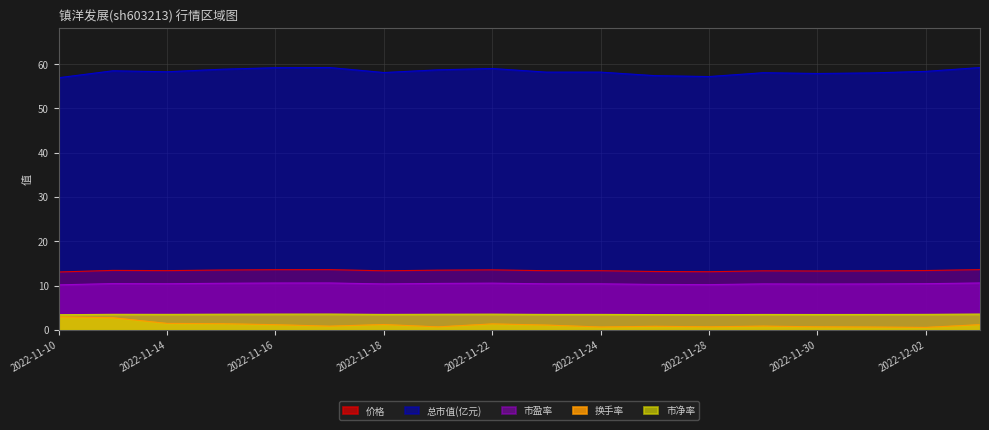

At which category does 价格 reach its first local peak?

2022-11-11